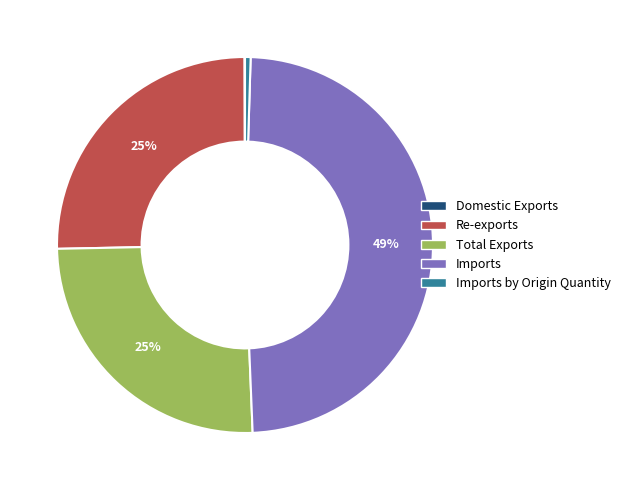

To the nearest percent, what is the average slice percentage?

20%